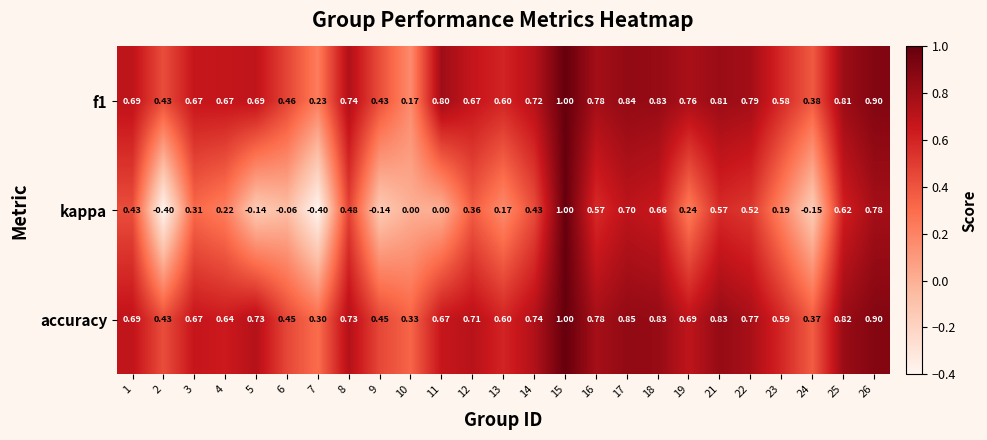

Between 9 and 21, which series saw the biggest shift?

kappa